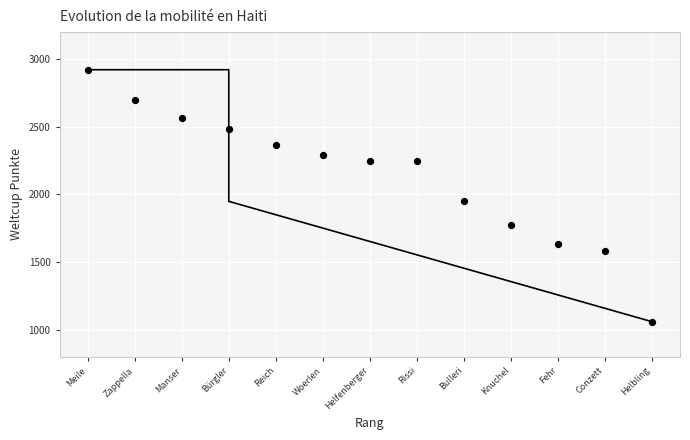

What Y value in the scatter plot is closest to 1991?

1949